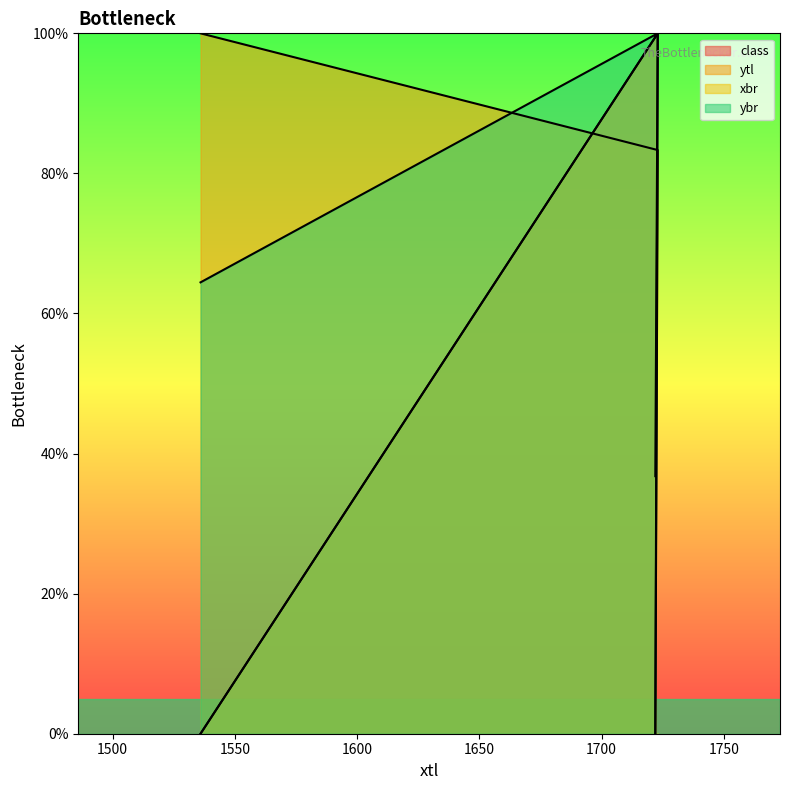

Rank the series by their average value, from lowest to highest.

class, ybr, ytl, xbr